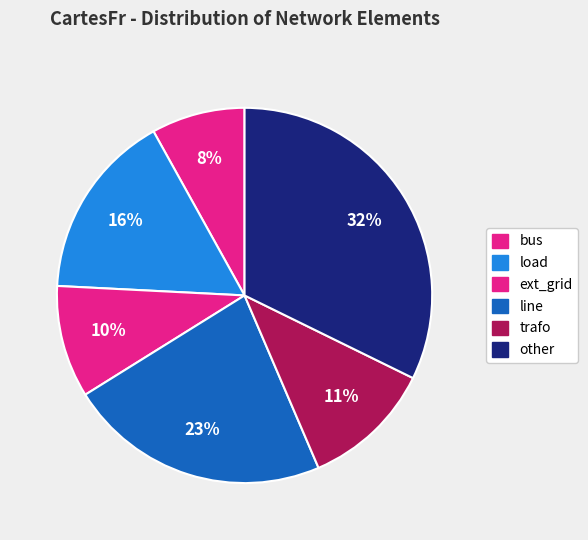

What is the ratio of the value at ext_grid to the value at bus?

1.2